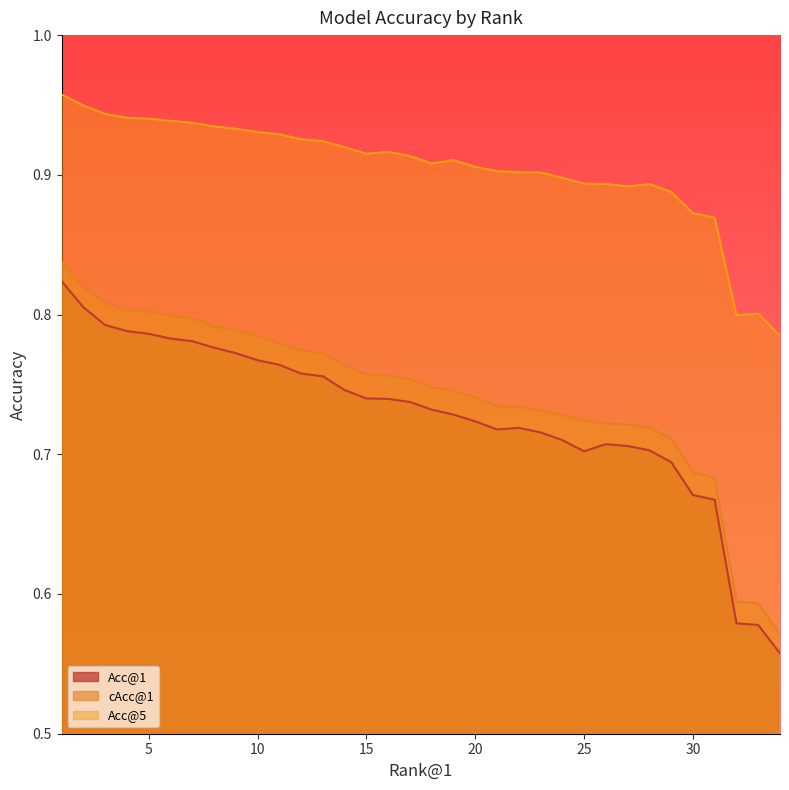

What is the value of the Acc@1 point at the 6th from the left?

0.8